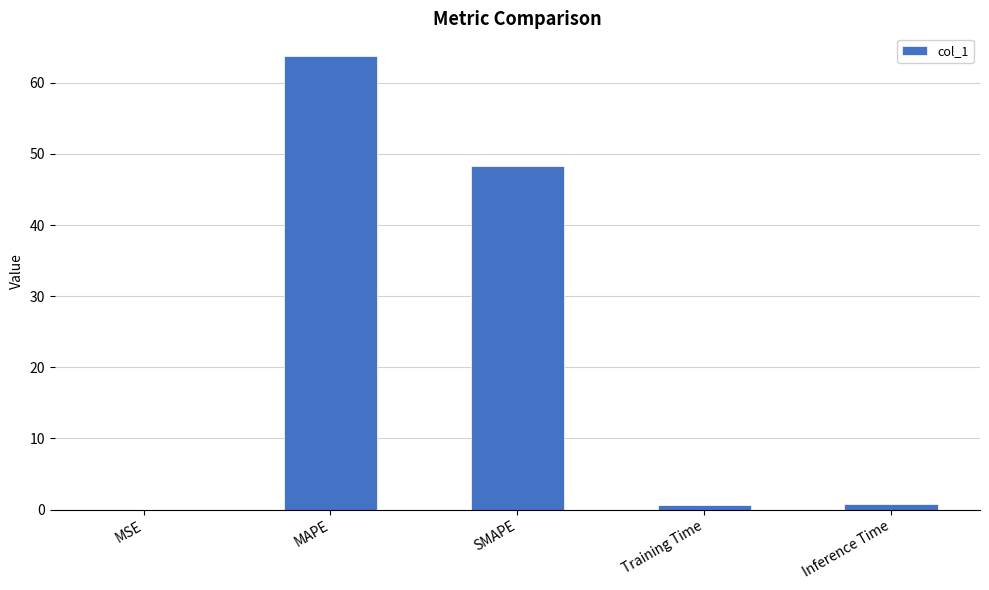

Is it true that the value at MAPE is 33.0?

False